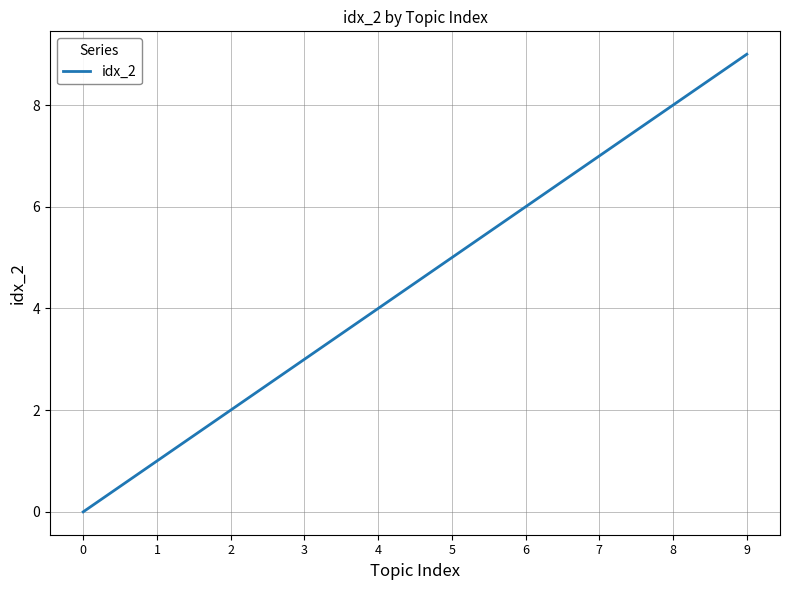

List the labels in order of value, largest first.

9, 8, 7, 6, 5, 4, 3, 2, 1, 0